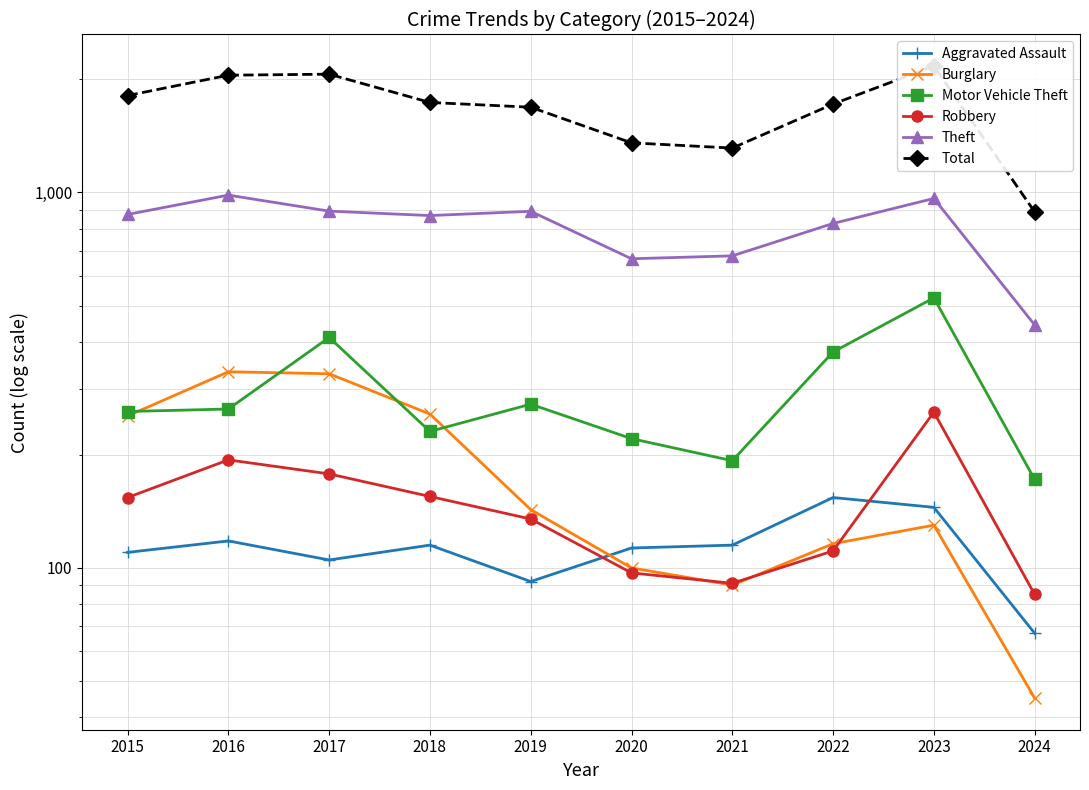

Between 2021 and 2023, which is larger?

2023